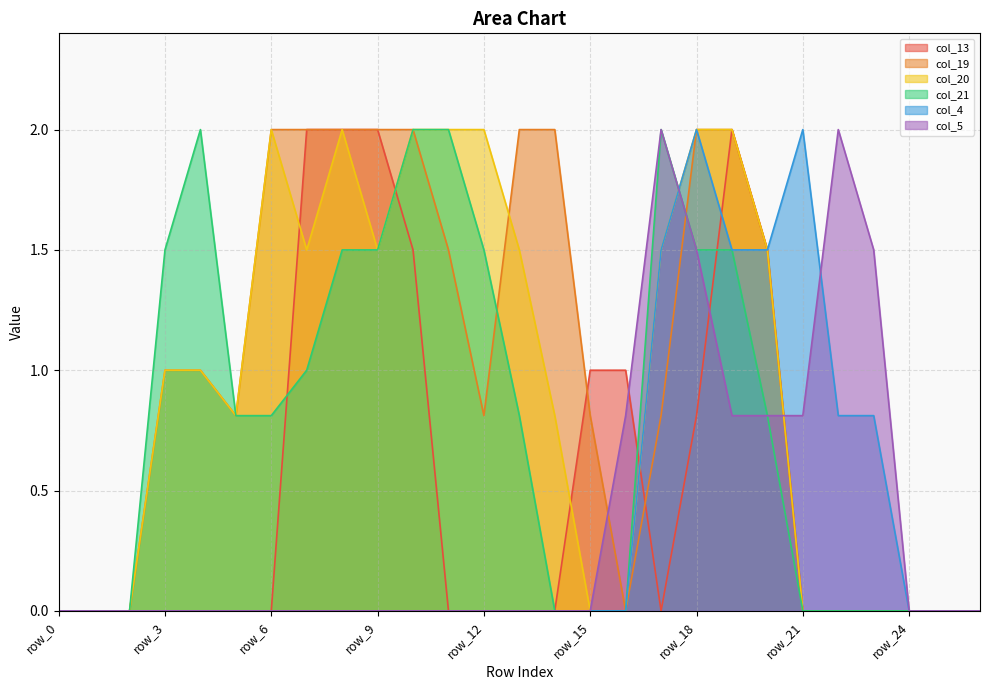

Which category has the highest value across all series?

row_7